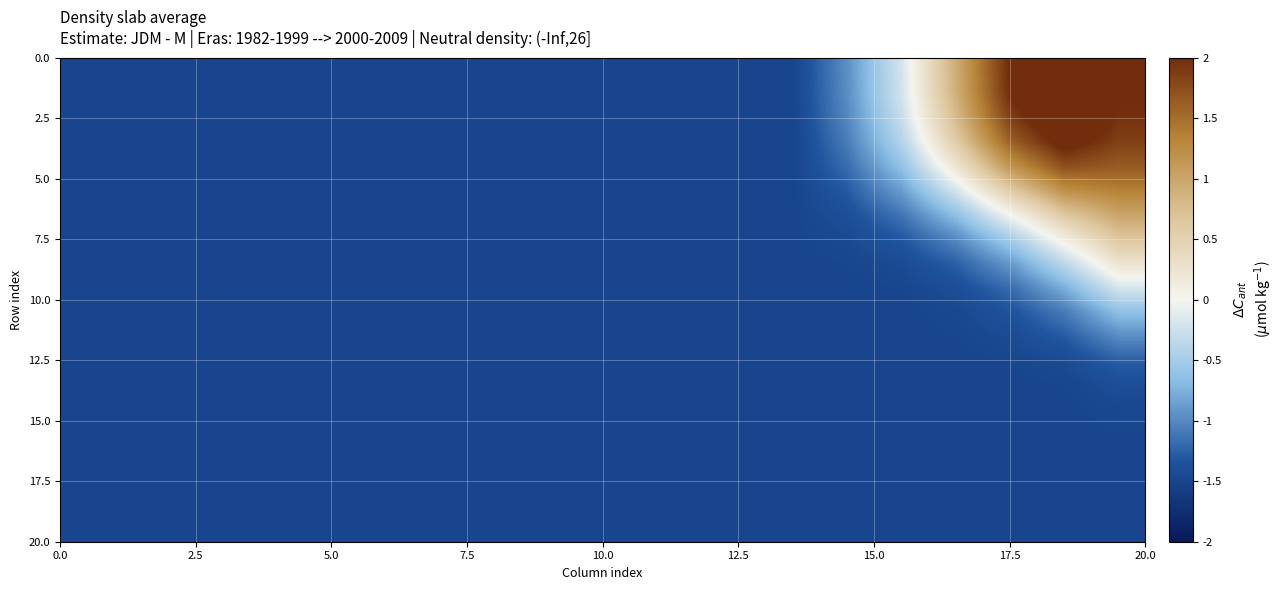

What is the minimum value shown in the chart?

-1.5